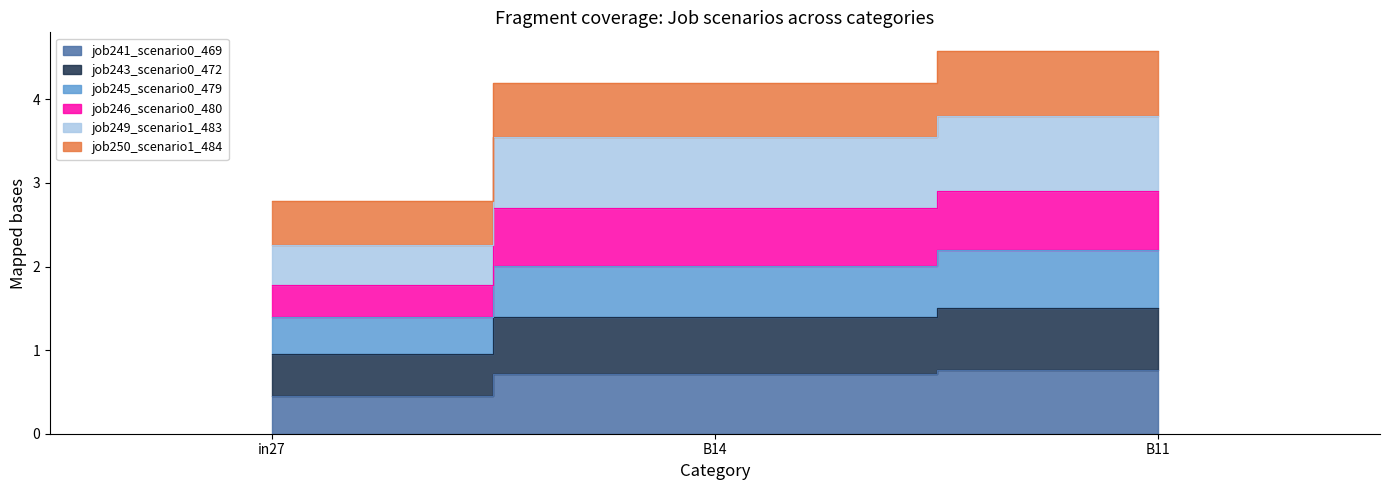

Where does the job246_scenario0_480 series first go above 3?

B14